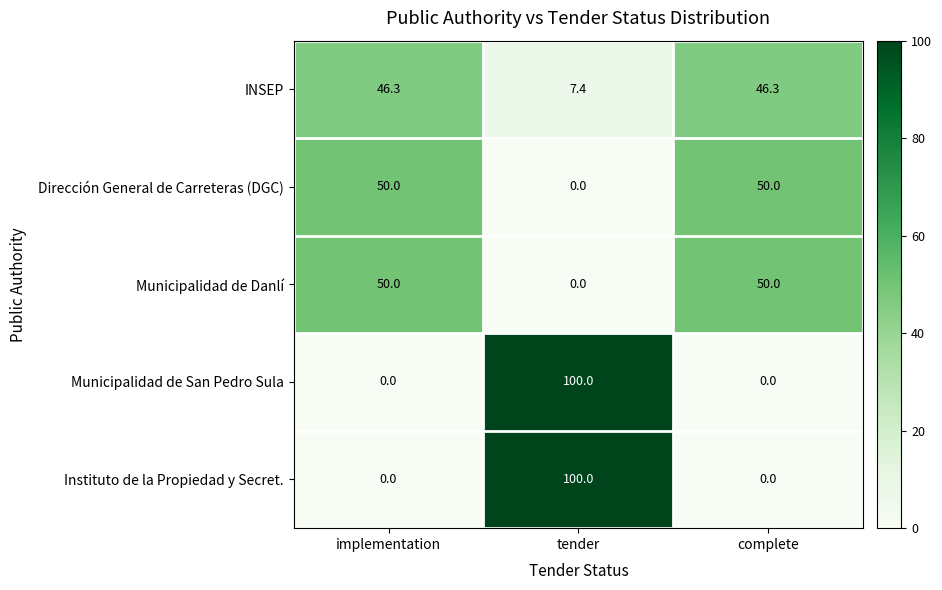

What is the sum of the INSEP values at tender and complete?

53.7